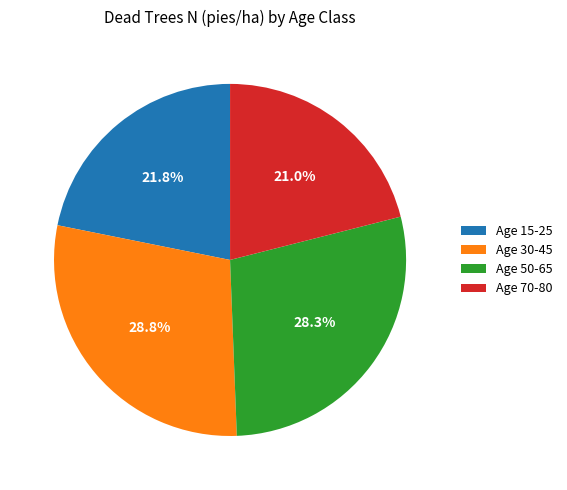

Approximately how many times larger is the value at Age 50-65 compared to Age 30-45?

1.0